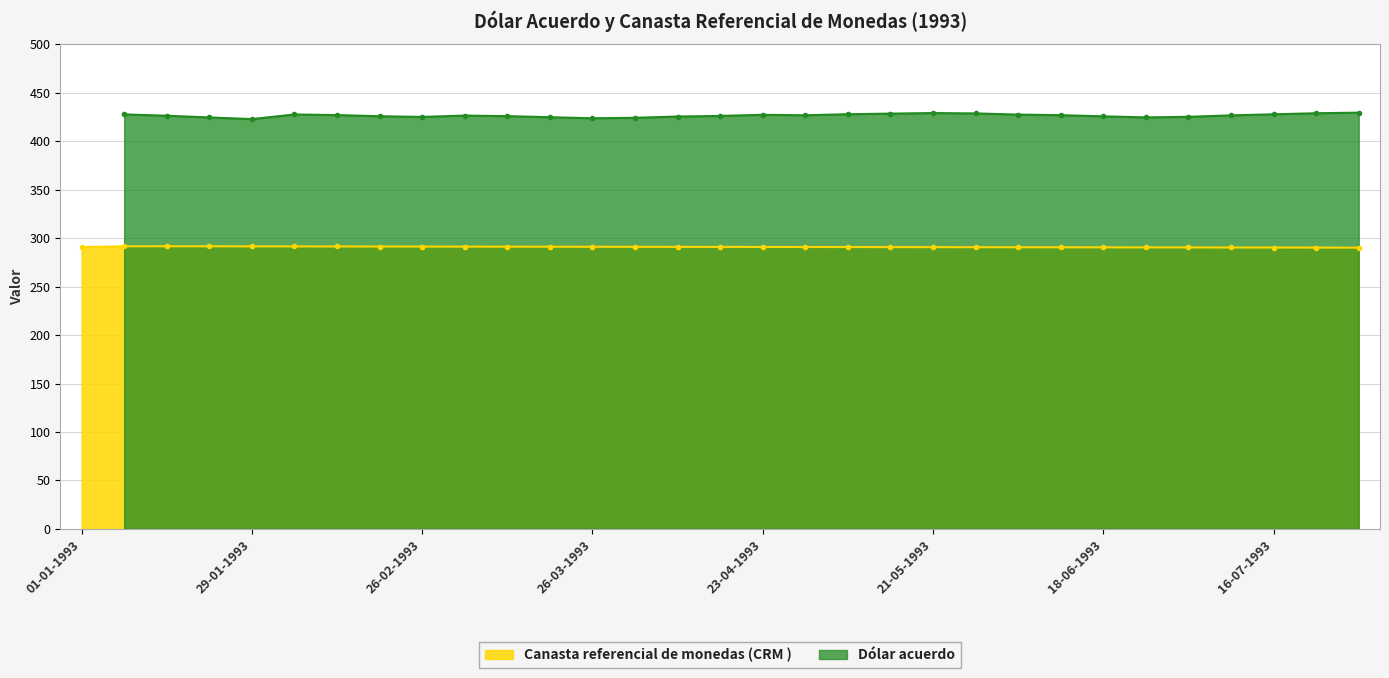

The value at 11-06-1993 is 406.4. True or false?

False